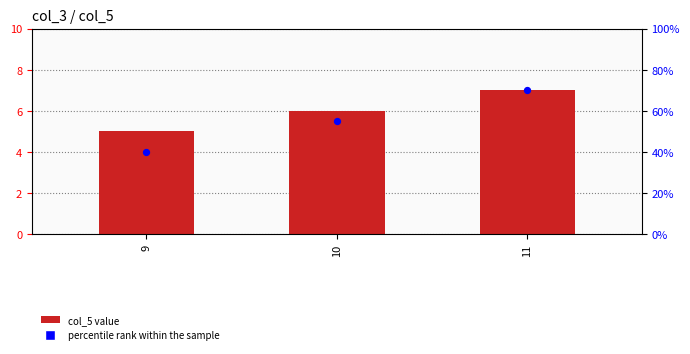

Which series has the largest total across all categories?

percentile rank within the sample